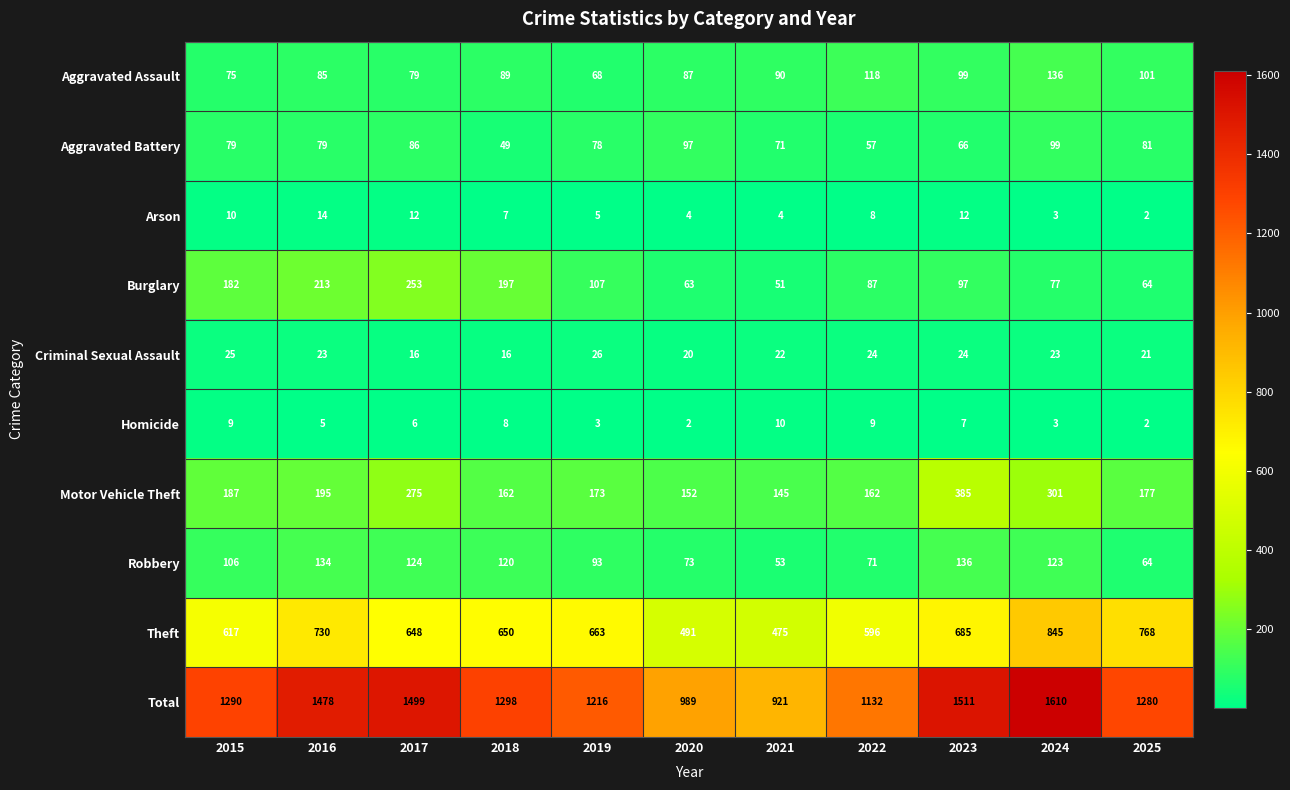

How many Criminal Sexual Assault values are between 20 and 24?

7